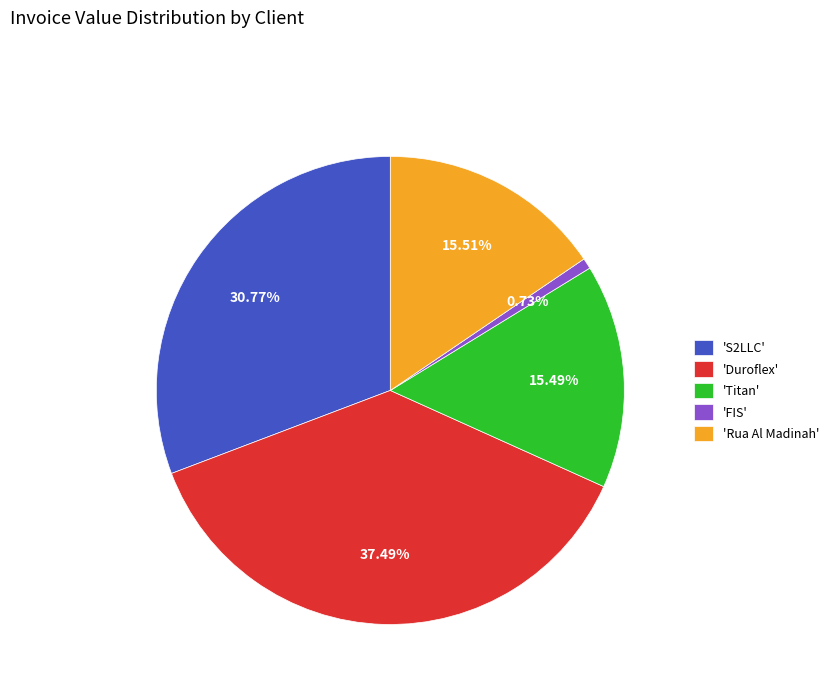

Is there a majority slice in this chart?

No